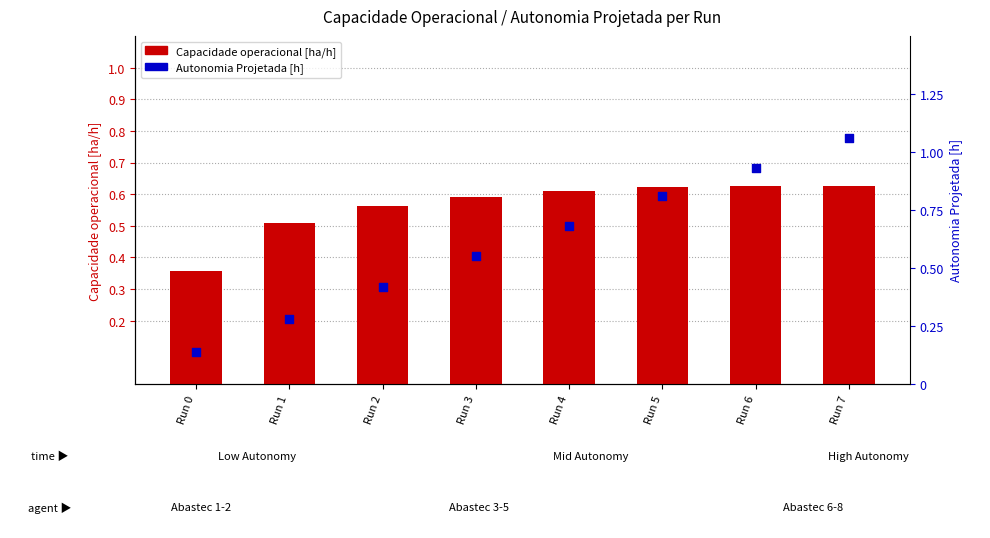

At how many categories does at least one series exceed 0?

8